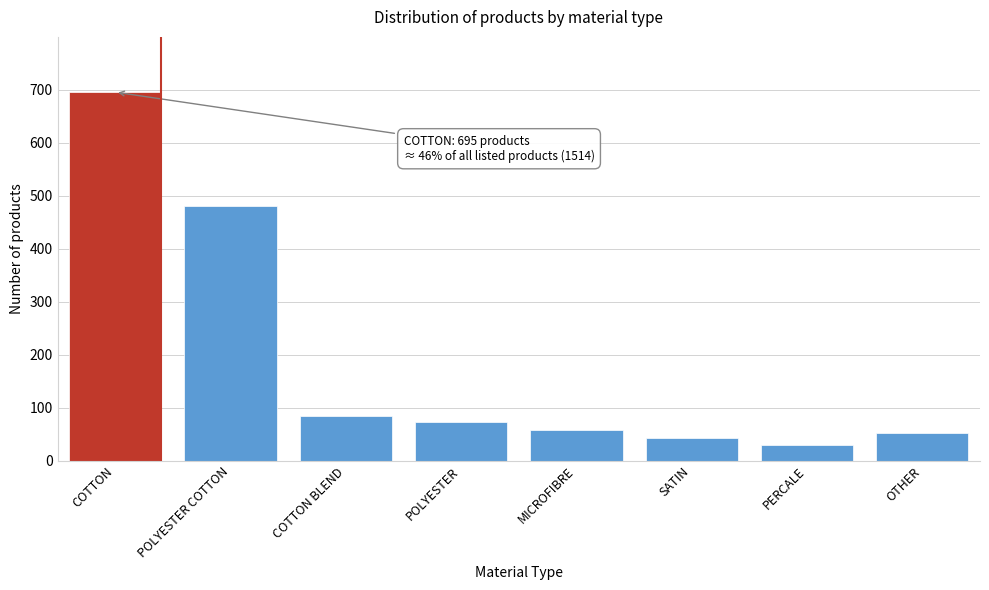

Reading left to right, what are all the values shown in this chart?

695	480	85	72	58	42	30	52